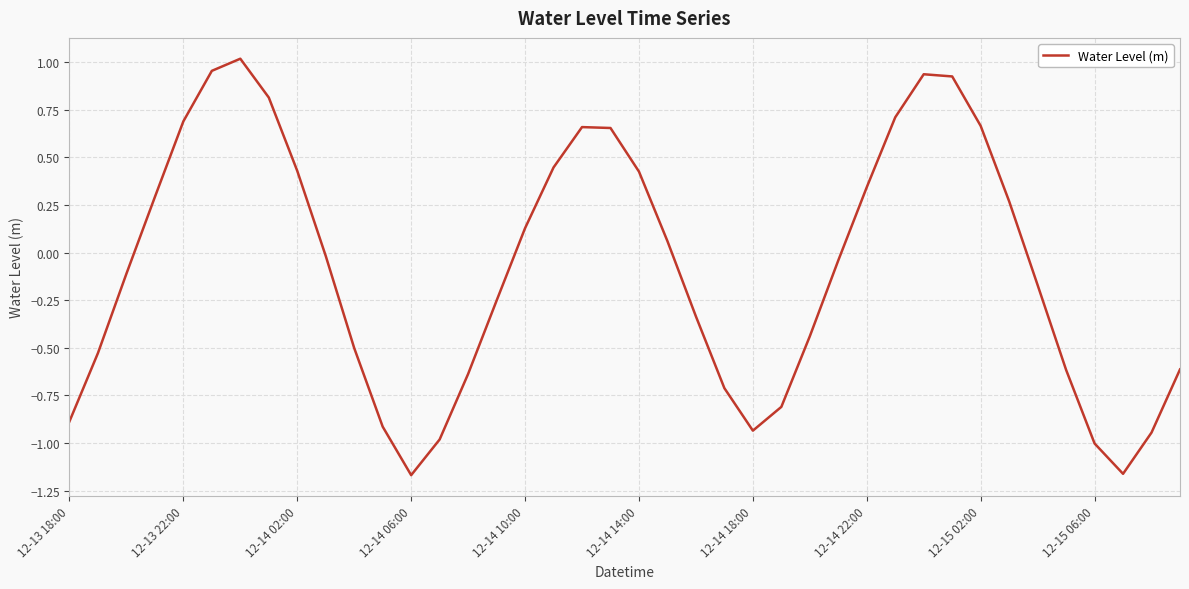

Is this an area chart (filled region under the line)?

No